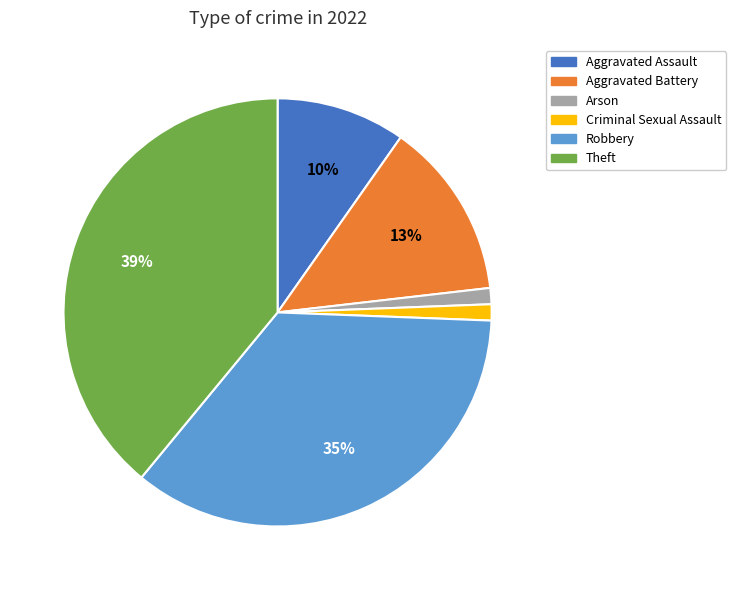

Do Criminal Sexual Assault and Robbery together represent more than half of the pie?

No